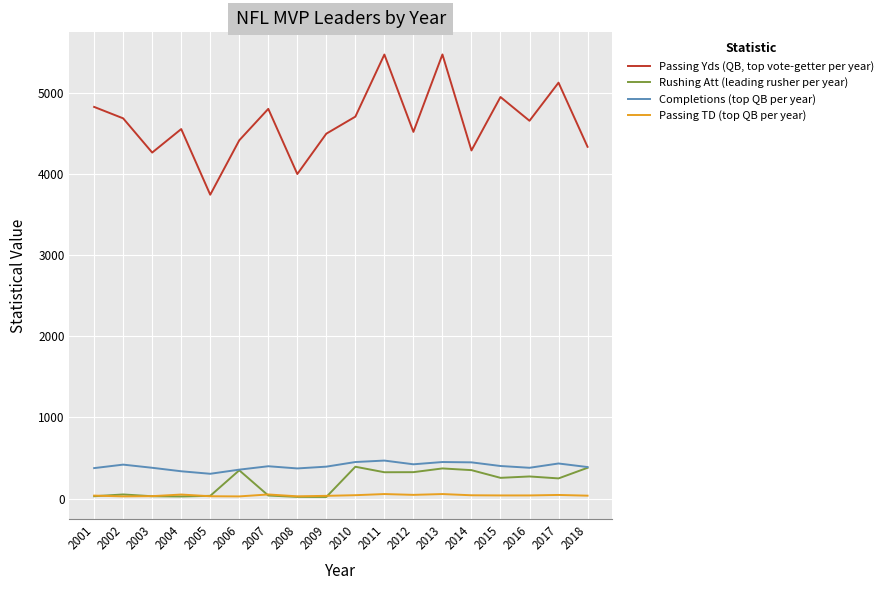

Rank the series at 2018 from highest to lowest value.

Passing Yds (QB, top vote-getter per year), Completions (top QB per year), Rushing Att (leading rusher per year), Passing TD (top QB per year)